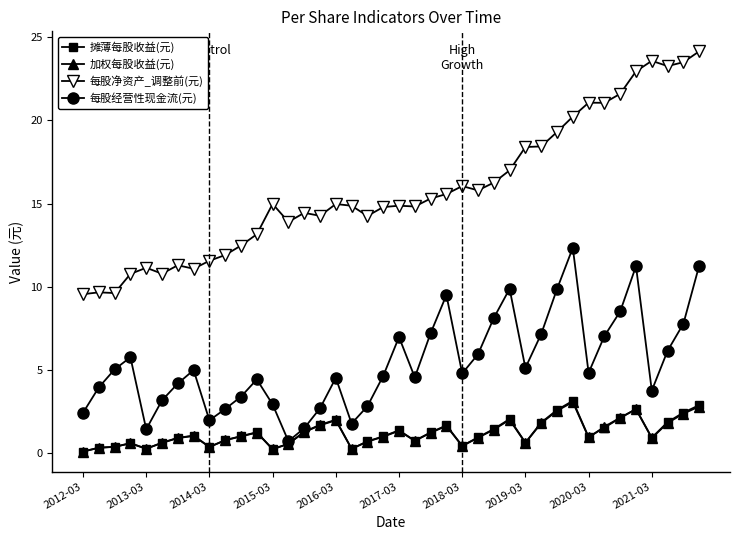

True or false: 摊薄每股收益(元) and 每股净资产_调整前(元) intersect in this chart.

False